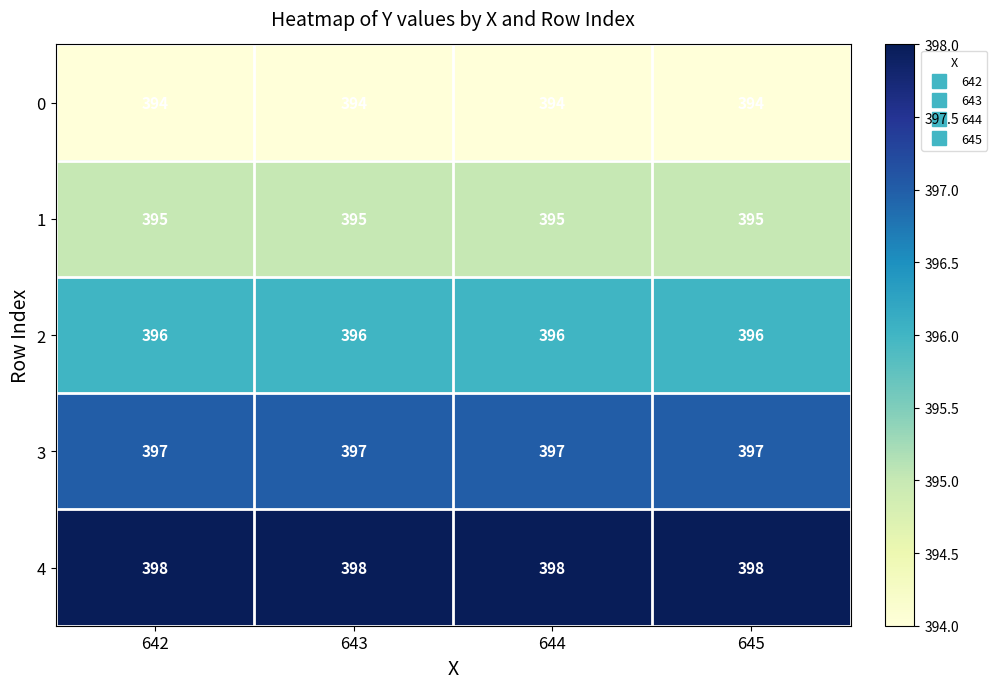

Read the 4 value at 644.

398